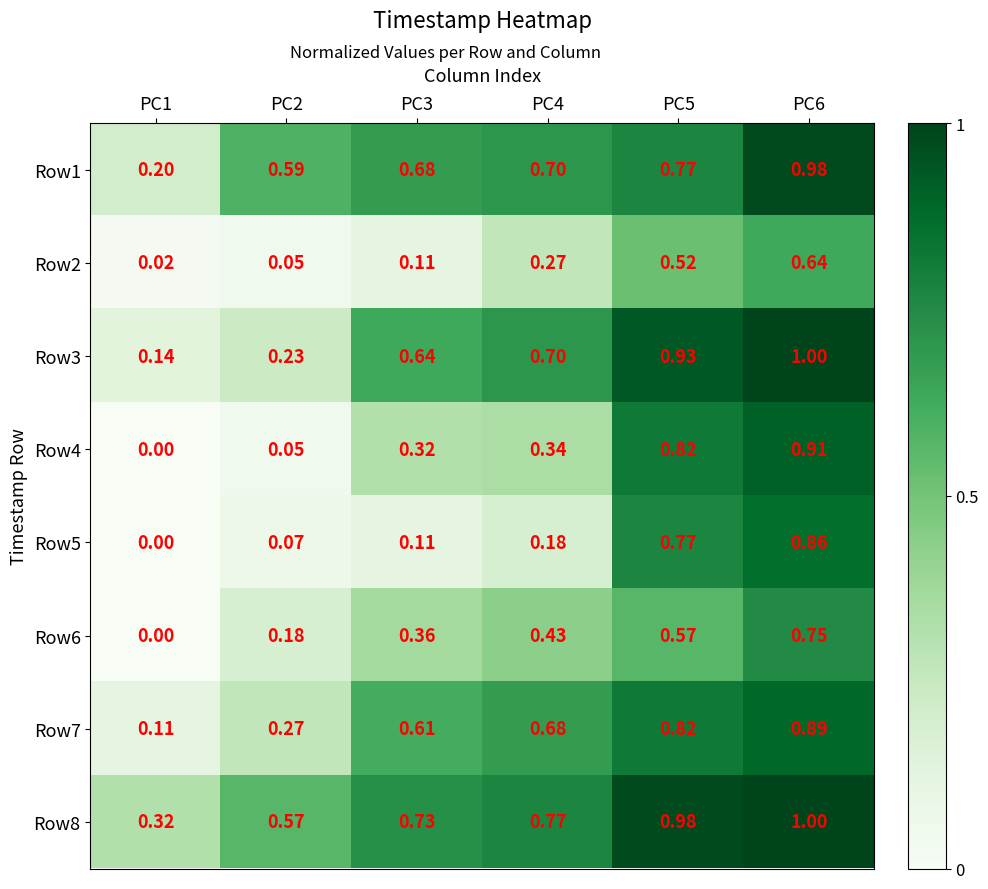

Which series has the widest spread of values?

Row4